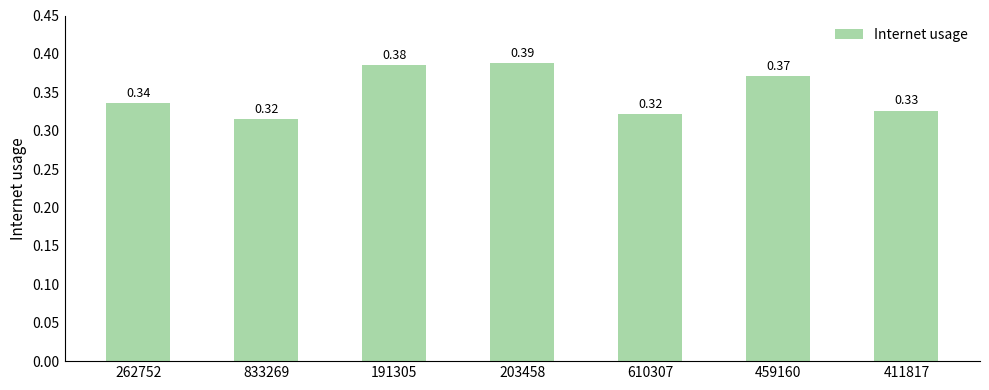

What is the sum of the values at 610307 and 191305?

0.7